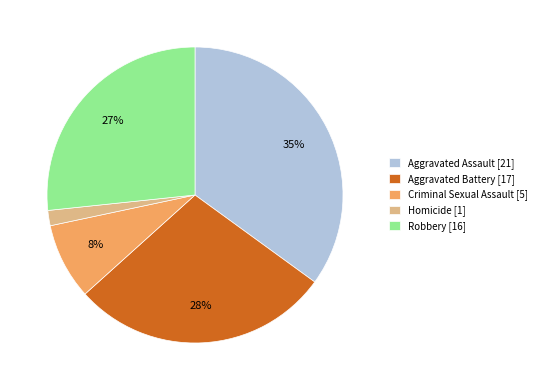

Count the number of slices in the pie.

5